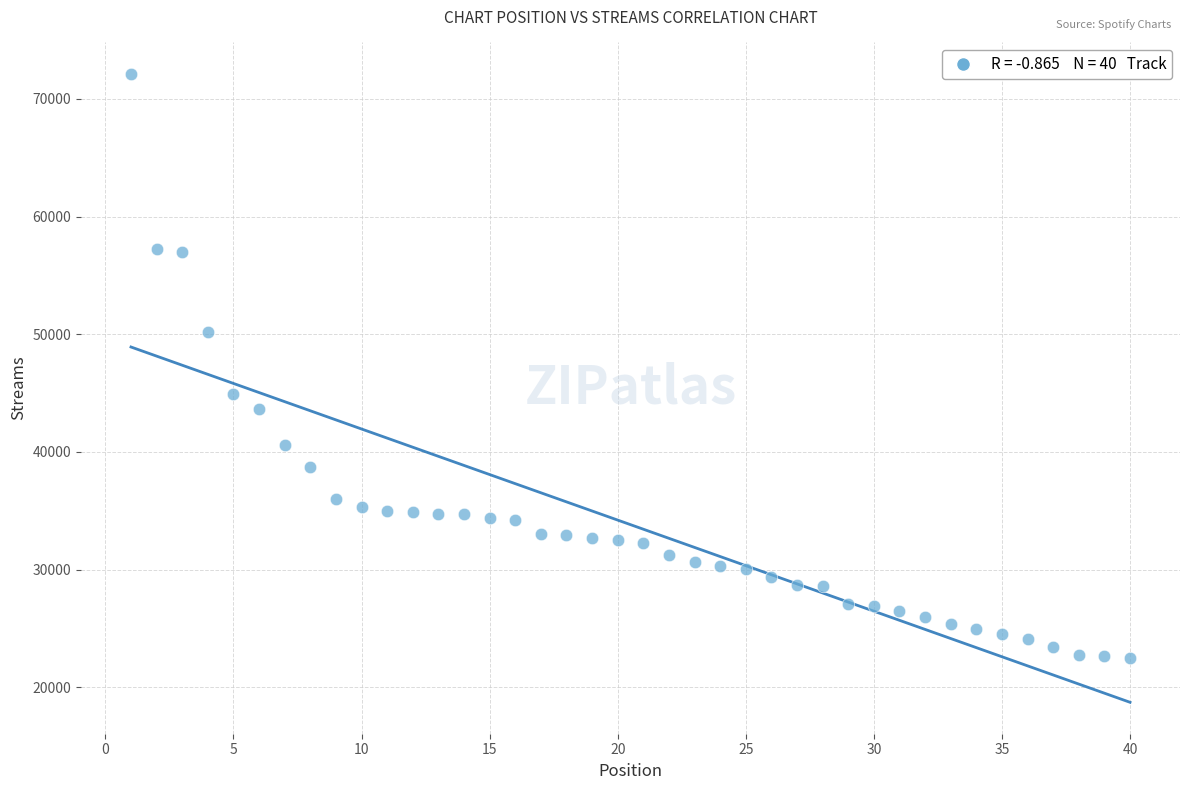

What is the range of Y values (max minus min)?

49602